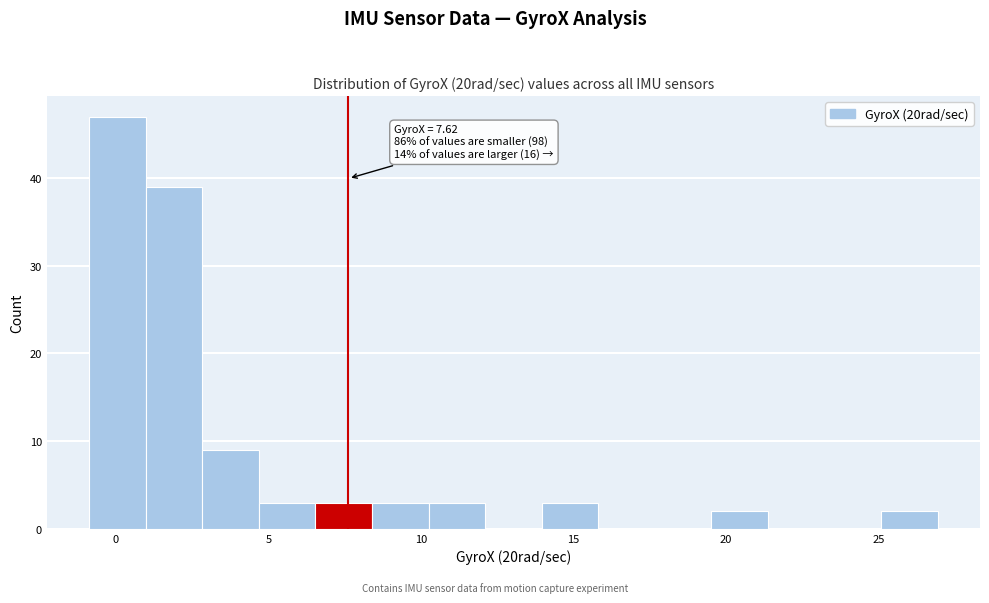

Read against the x-axis, roughly where is the centre of the tallest bar?

0.0